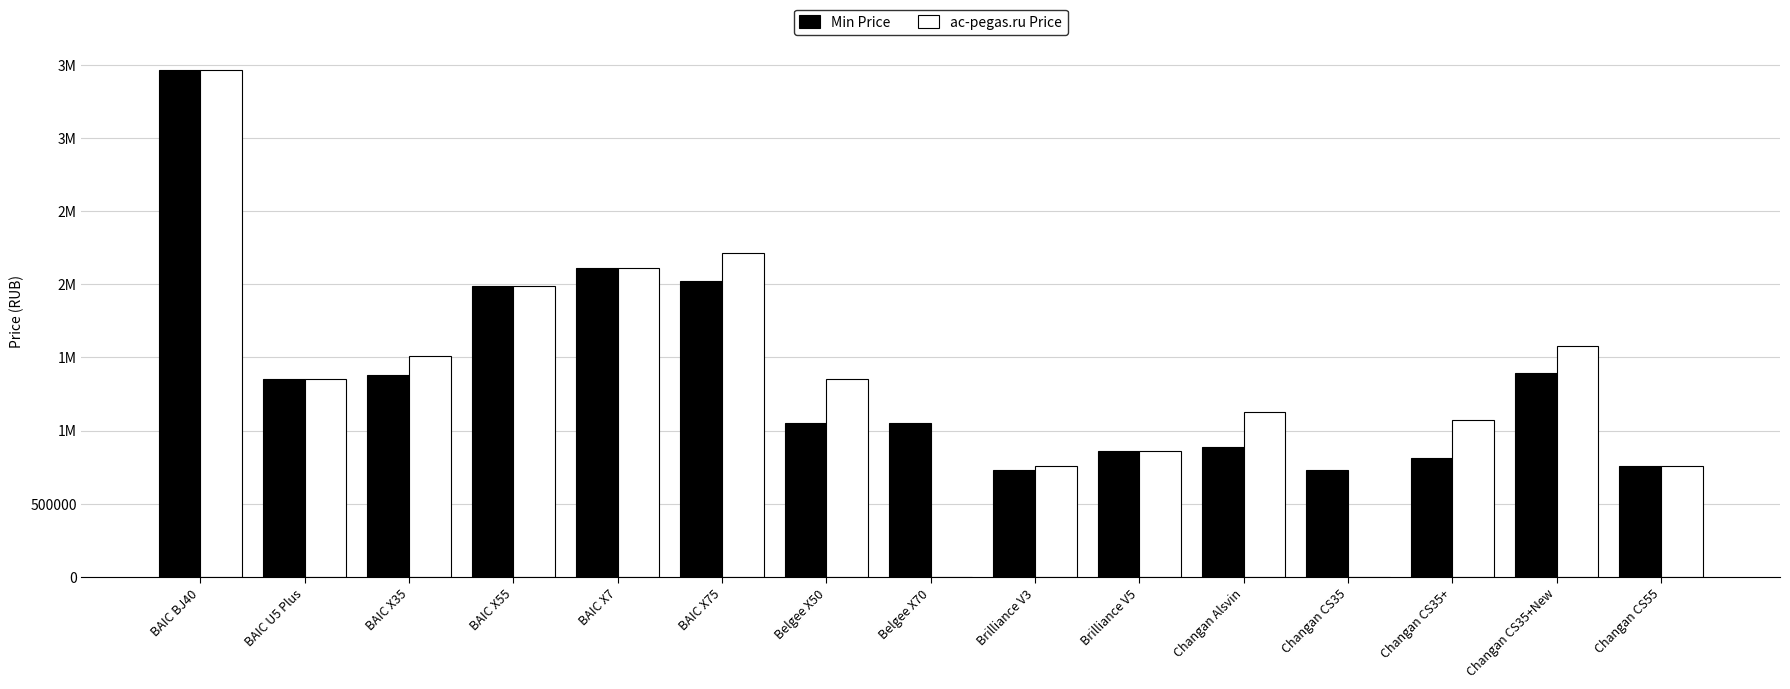

What are all the series names shown in the legend?

Min Price, ac-pegas.ru Price